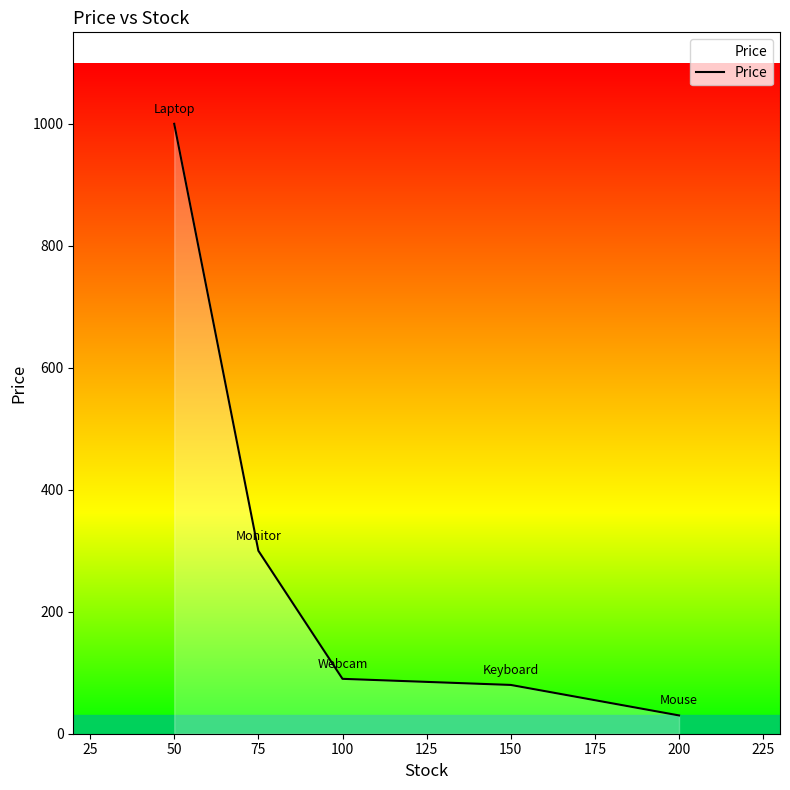

Reading right to left, list all the values displayed in this chart.

30.0	80.0	90.0	300.0	1000.0